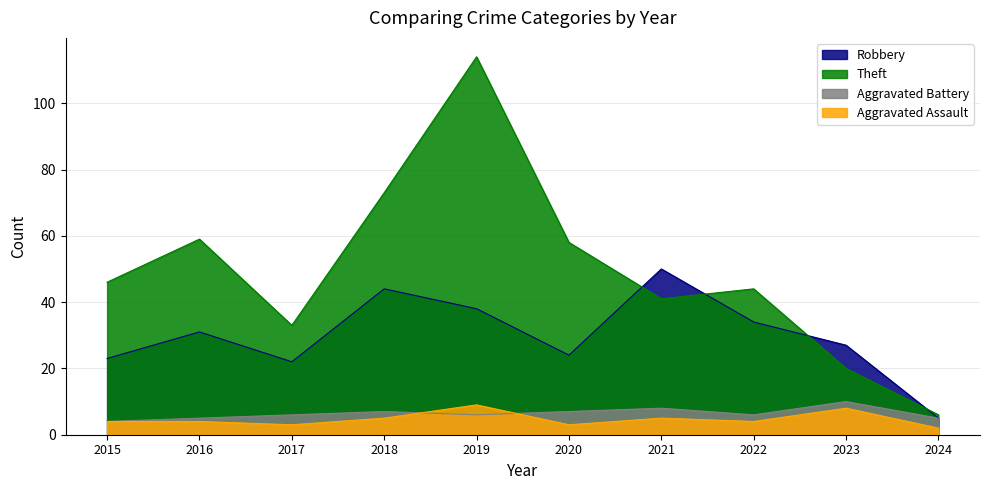

What is the value of the Robbery point at the 10th from the left?

5